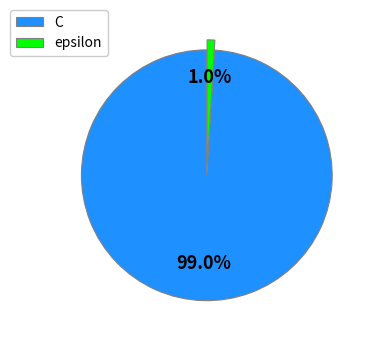

The C slice represents 89% of the pie. True or false?

False